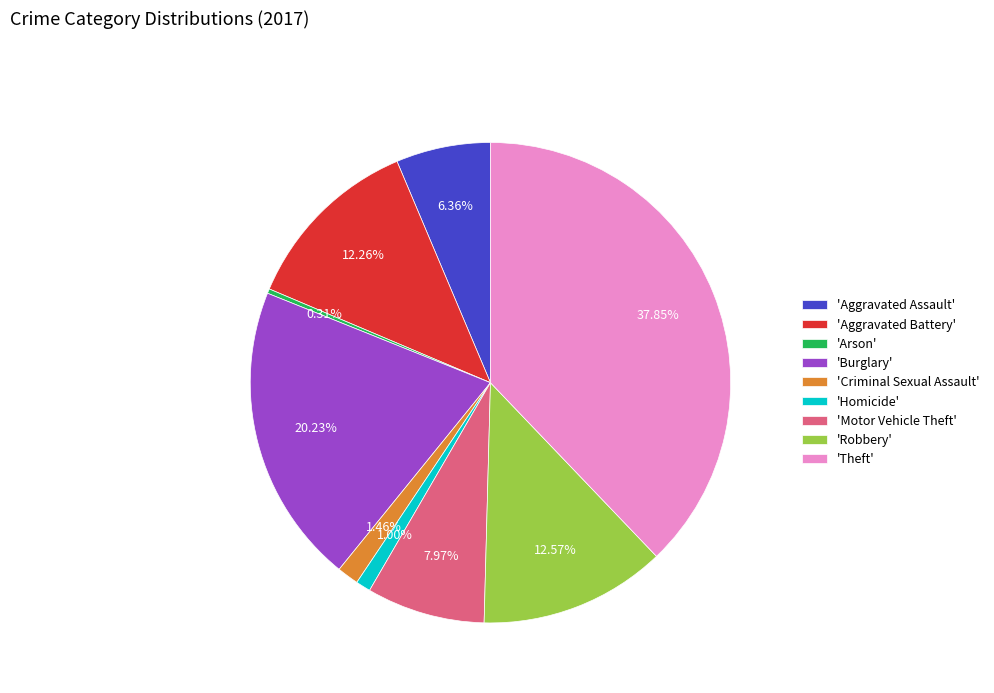

Which slice is the largest?

'Theft'